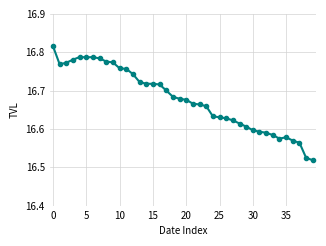

Does the chart have visible grid lines?

Yes